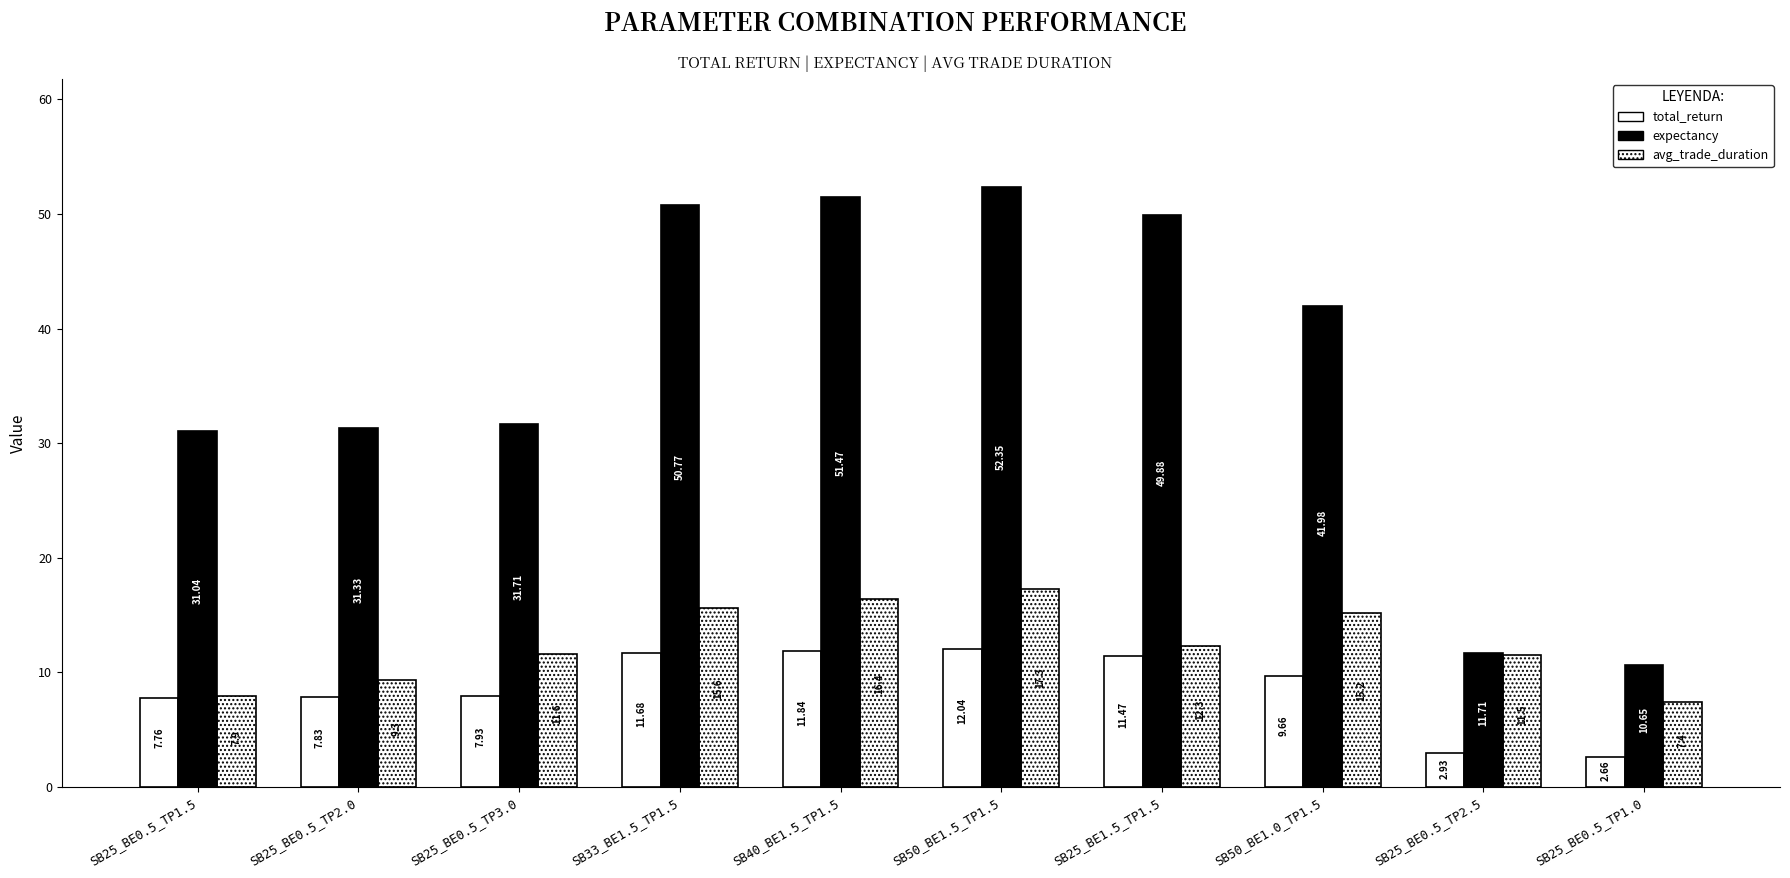

What is the approximate value of total_return at SB50_BE1.0_TP1.5?

9.7